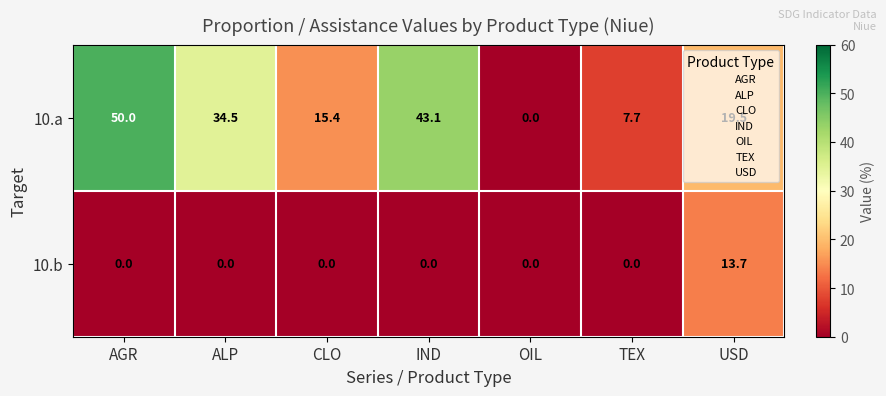

The 10.a series shows 50.0 at AGR. True or false?

True